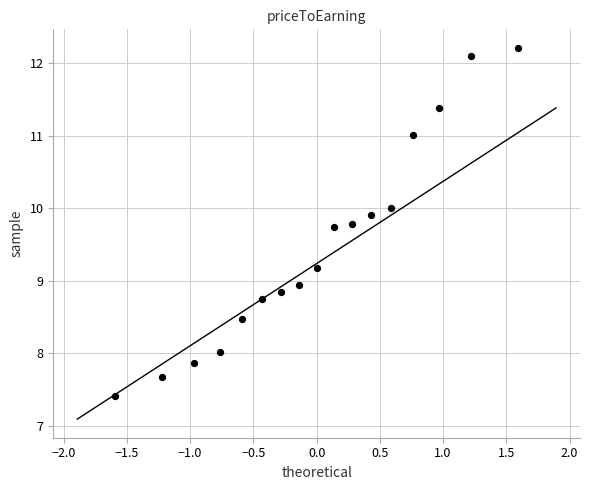

What is the range of Y values (max minus min)?

4.8